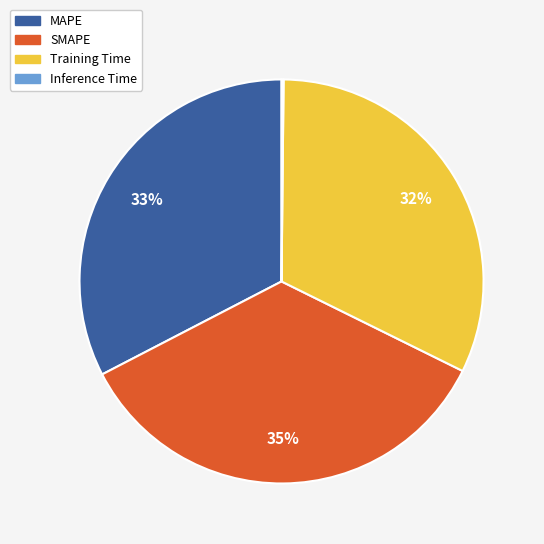

To the nearest percent, what portion does MAPE represent?

33%